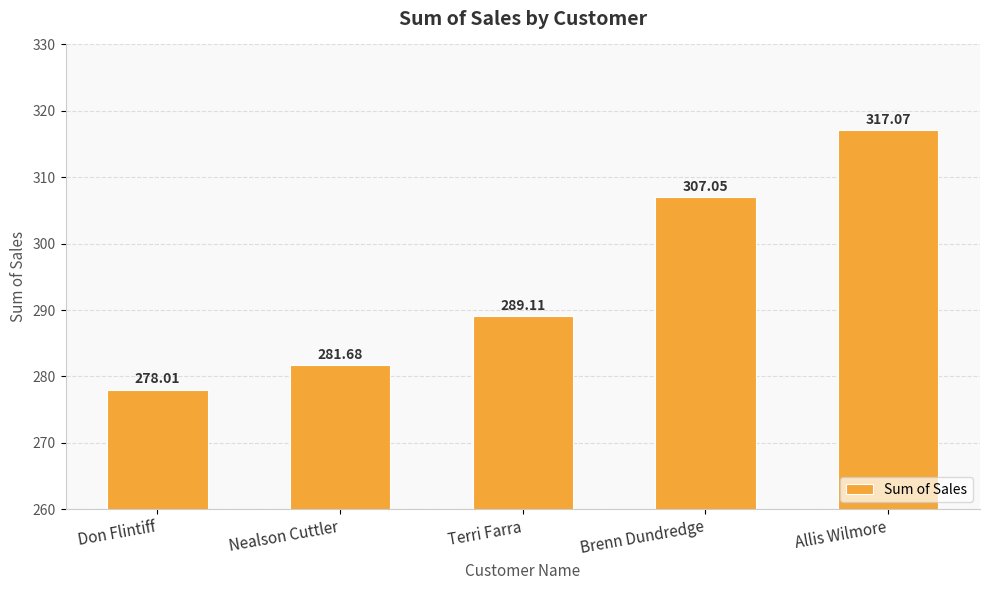

What is the approximate value at Don Flintiff?

278.0